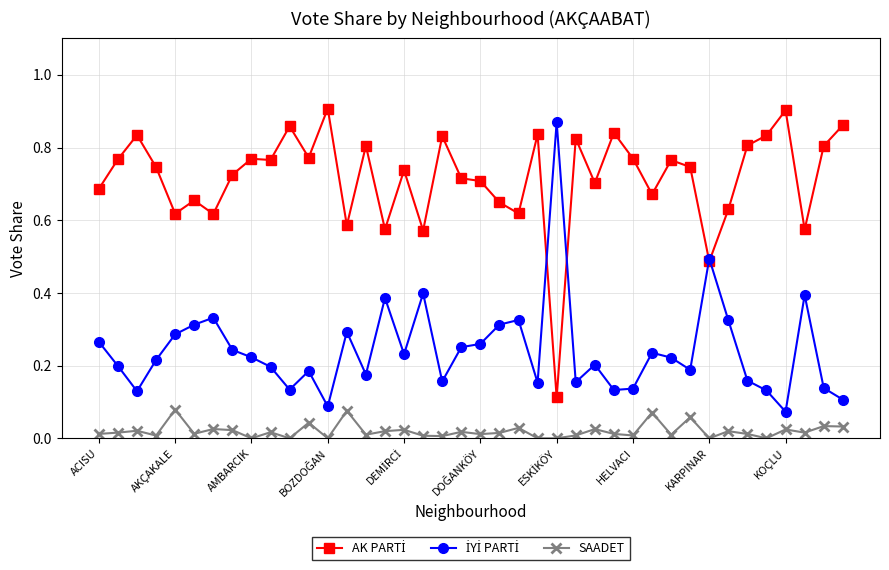

True or false: SAADET has more than 0 interior local peaks.

True